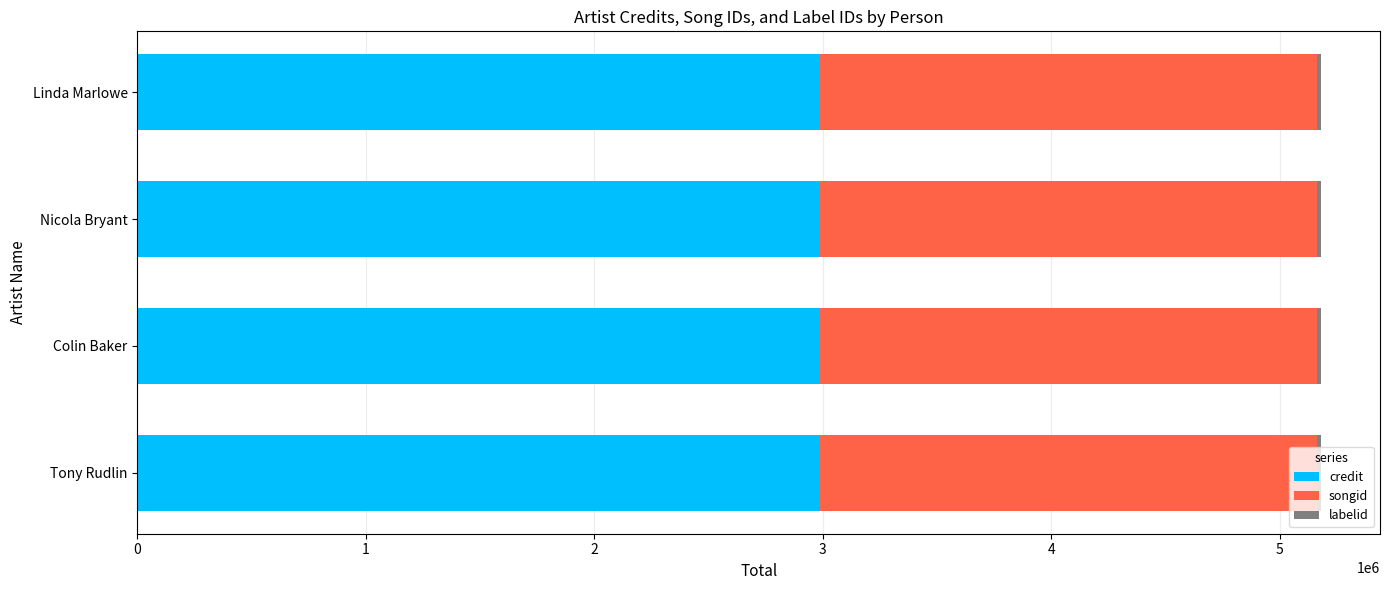

Is it true that credit equals 4150143 at Colin Baker?

False